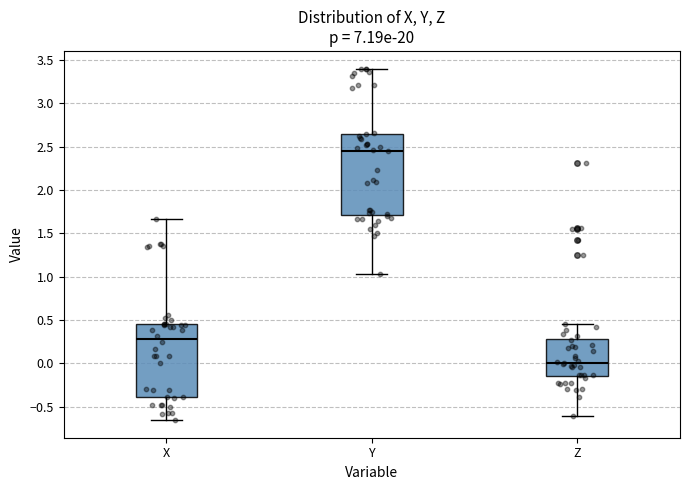

Reading left to right, transcribe this box plot: for each box, give where its median line is, the range the box spans, and where its two whiskers end, as read against the y-axis. The values are not printed on the chart, so give them approximately, as read against the axis.

X: median 0.30, box -0.40 to 0.45, whiskers -0.65 to 1.65
Y: median 2.45, box 1.70 to 2.65, whiskers 1.05 to 3.40
Z: median 0.00, box -0.15 to 0.30, whiskers -0.60 to 0.45